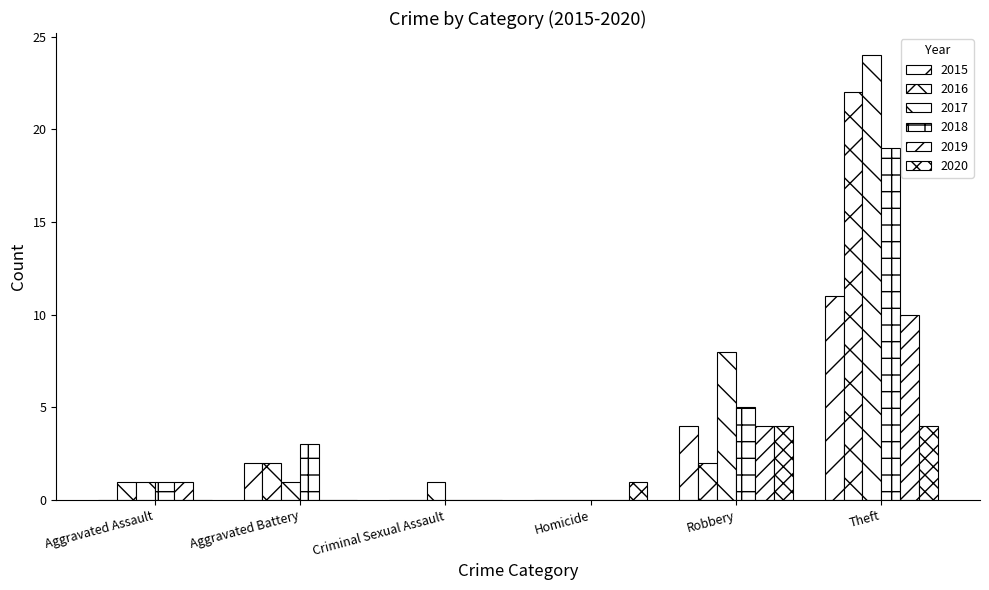

How many series are shown in this chart?

6